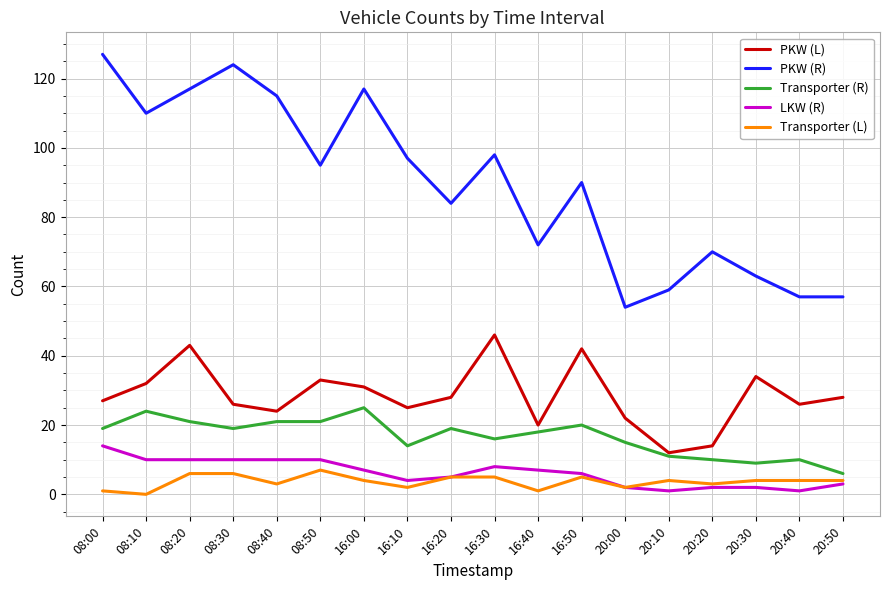

True or false: PKW (R) and Transporter (L) cross at least once.

False